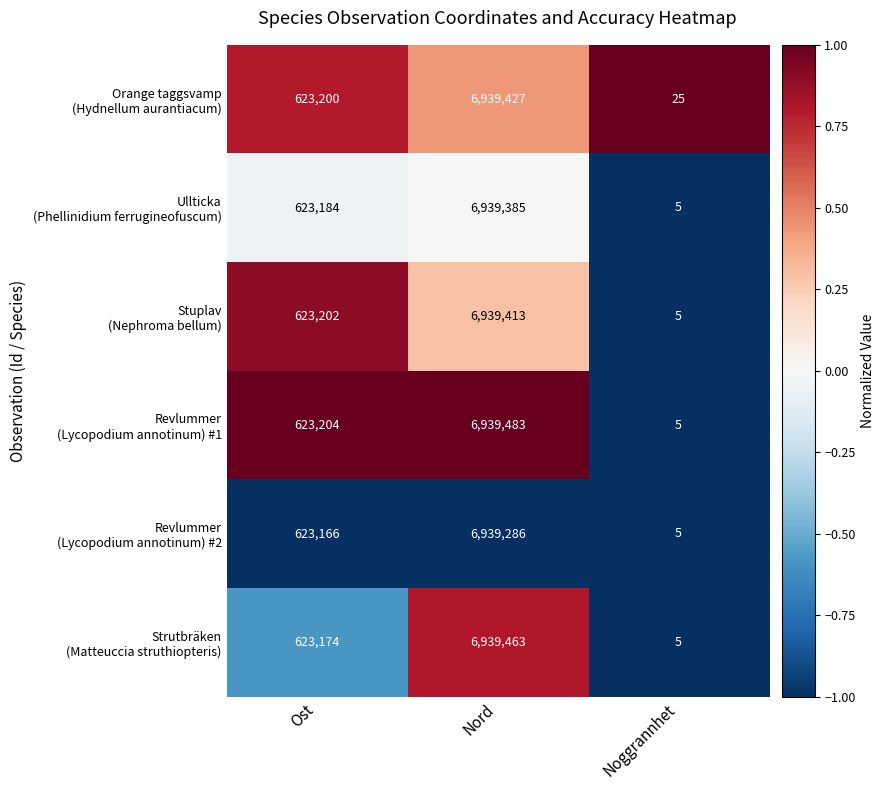

At which category does the chart reach its peak across all series?

Nord